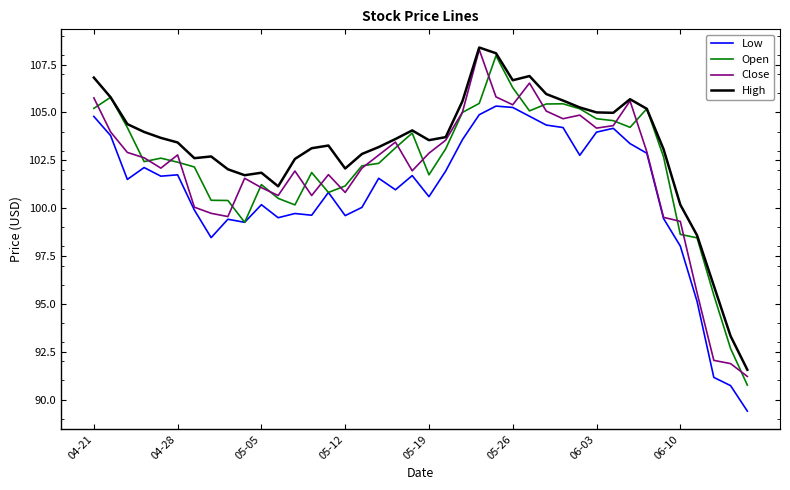

True or false: Open and Close cross at least once.

True